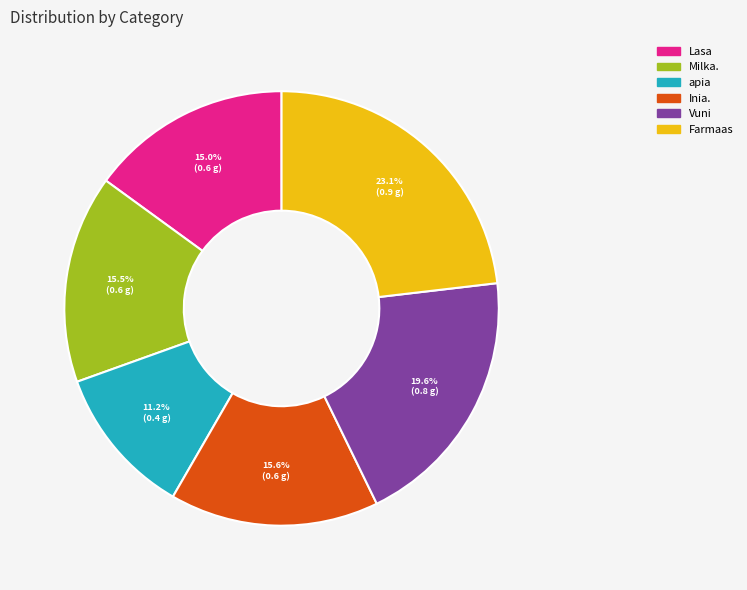

Does Lasa account for over 50% of the chart?

No